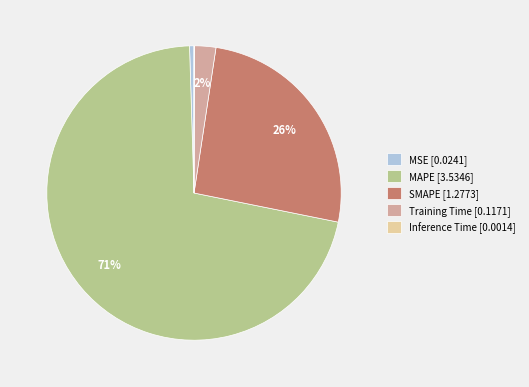

Combined, do SMAPE [1.2773] and MAPE [3.5346] account for over 50%?

Yes